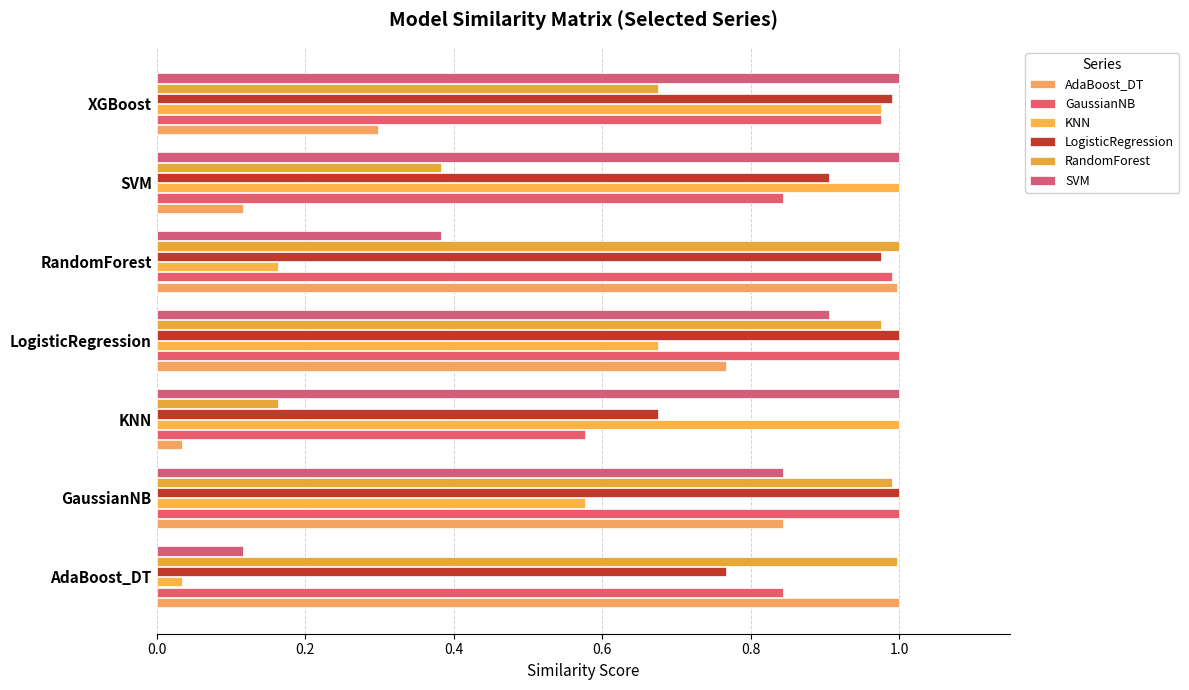

What is the value of the LogisticRegression bar at the 2nd from the left?

1.0